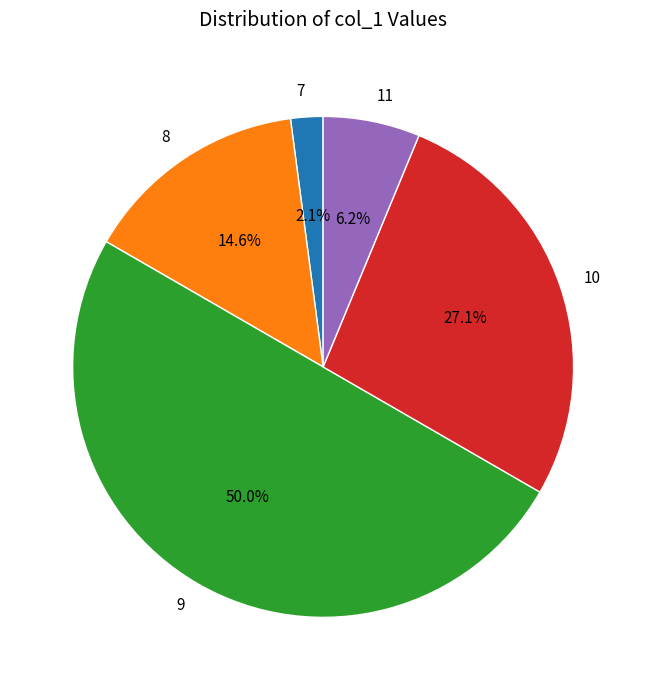

Approximately how many times larger is the value at 8 compared to 7?

7.0